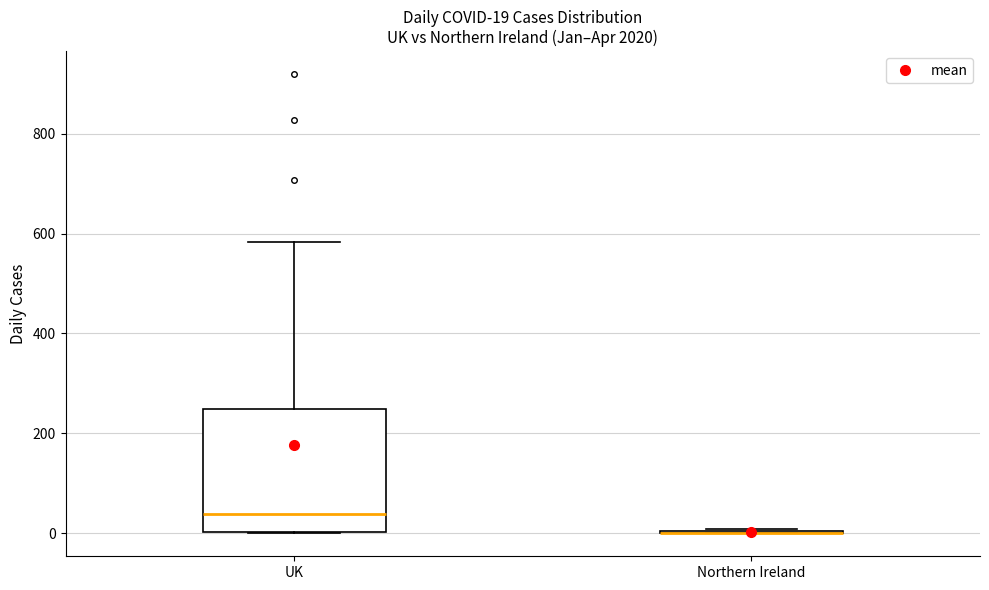

Comparing the boxes themselves (not the whiskers), which one is the tallest?

UK